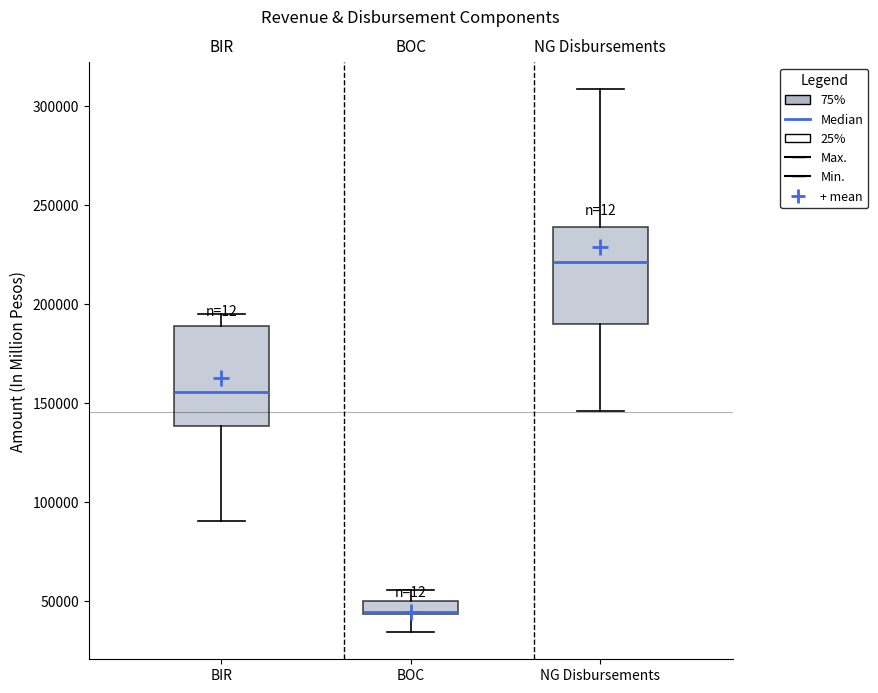

Where does the upper whisker of the box for BIR end on the y-axis? The values are not printed on the chart, so give them approximately, as read against the axis.

195000